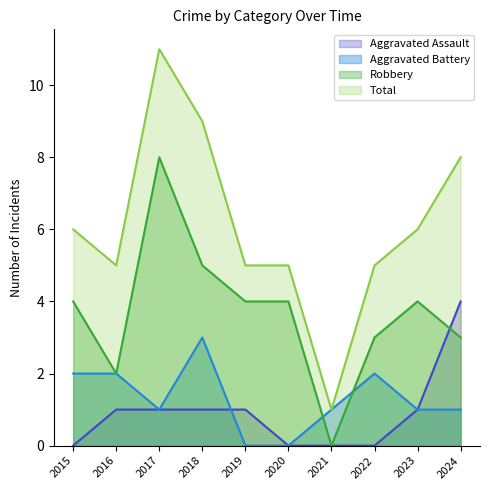

At 2020, list the series in order from smallest to largest.

Aggravated Assault, Aggravated Battery, Robbery, Total